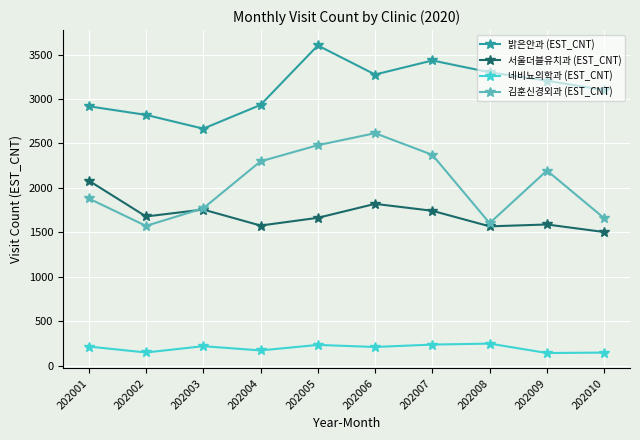

How many values in the 네비뇨의학과 (EST_CNT) series are below 215?

5